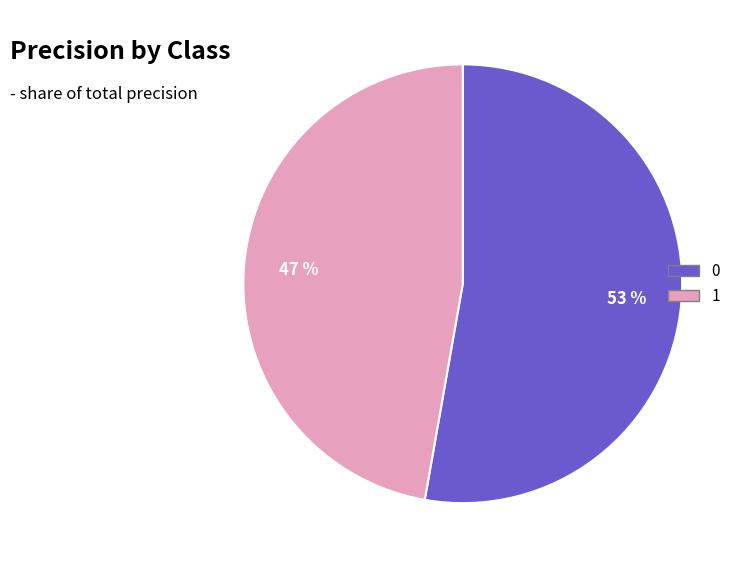

To the nearest percent, what is the average slice percentage?

50%